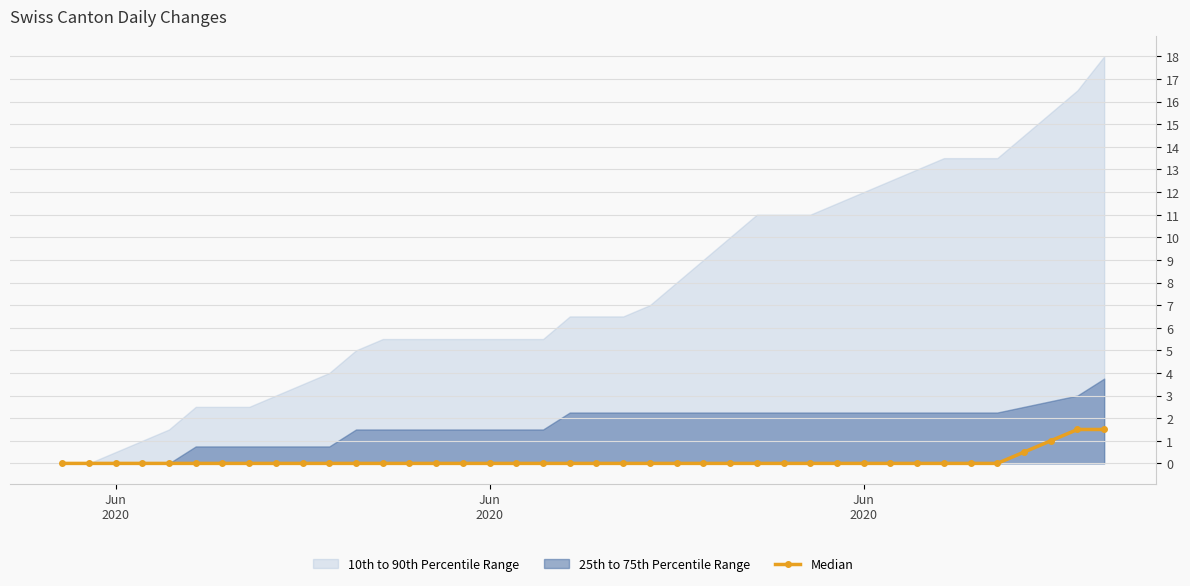

Reading left to right, extract all data points from this chart.

0.0	0.0	0.0	0.0	0.0	0.0	0.0	0.0	0.0	0.0	0.0	0.0	0.0	0.0	0.0	0.0	0.0	0.0	0.0	0.0	0.0	0.0	0.0	0.0	0.0	0.0	0.0	0.0	0.0	0.0	0.0	0.0	0.0	0.0	0.0	0.0	0.5	1.0	1.5	1.5